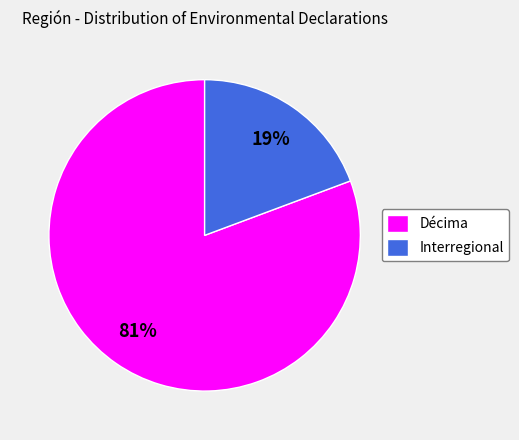

To the nearest percent, what percentage of the pie is Décima?

81%